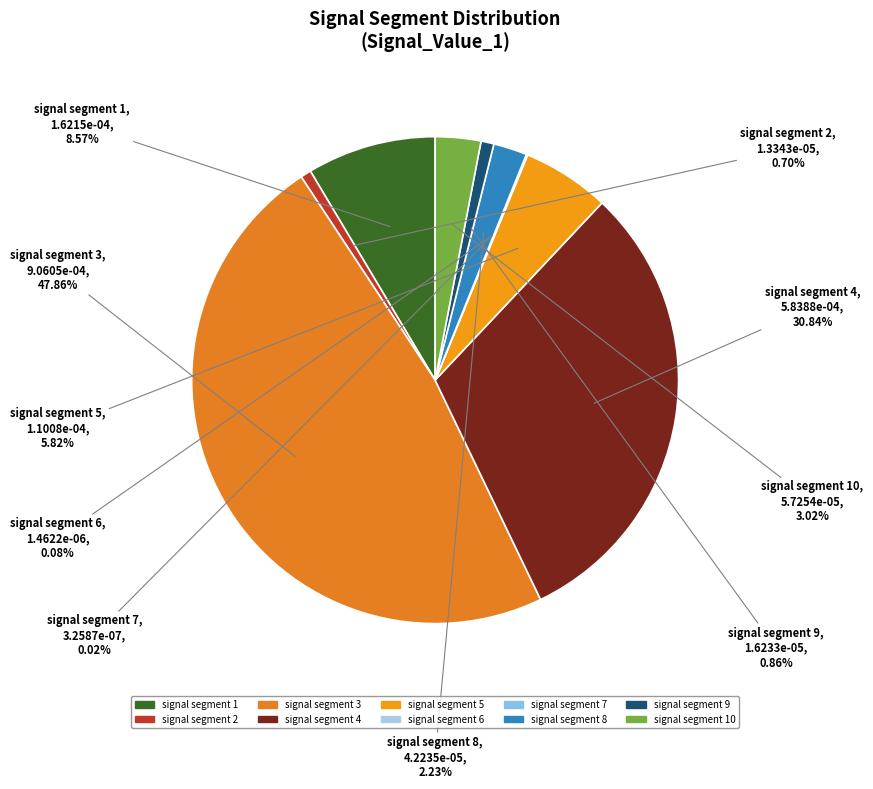

Is there a majority slice in this chart?

No